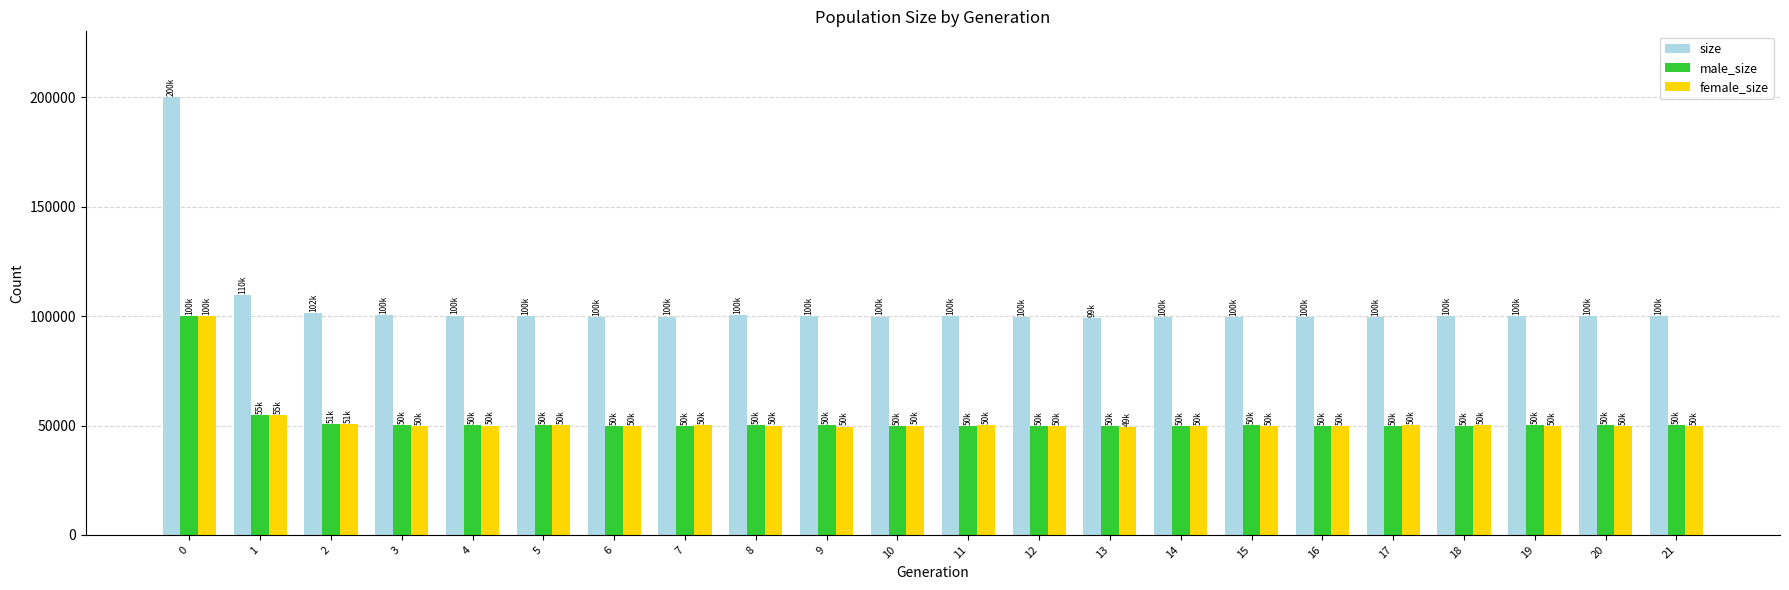

What is the spread (max minus min) of values at 1?

54837